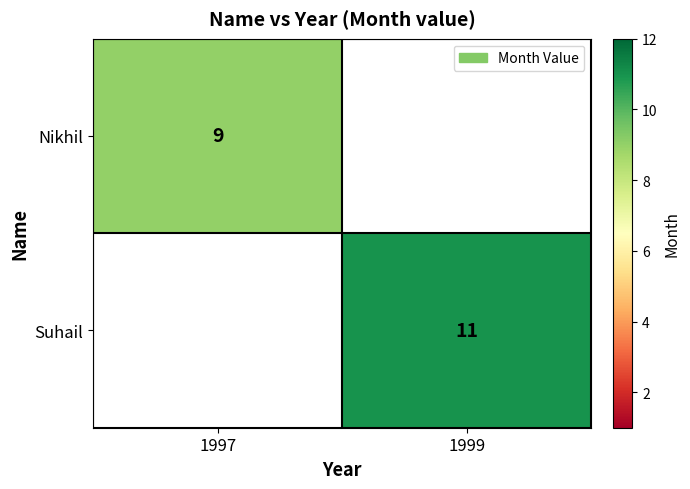

Is it true that Suhail equals 7 at 1999?

False